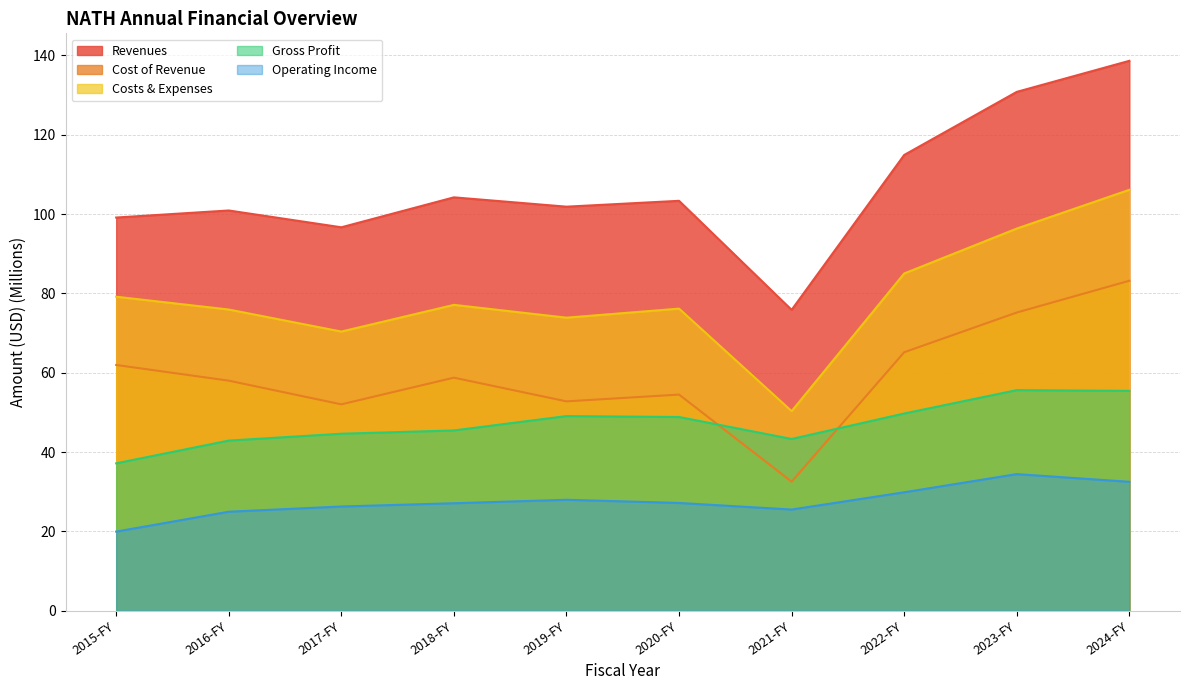

Read the Cost of Revenue value at 2021-FY.

32.5